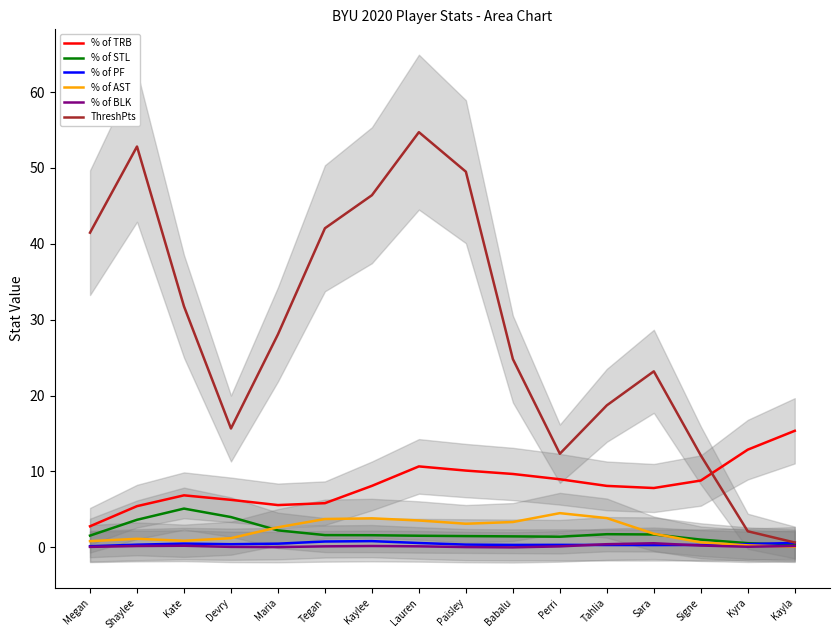

Reading left to right, what are all the values shown in this chart?

% of TRB: Megan=2.8	Shaylee=5.4	Kate=6.8	Devry=6.3	Maria=5.6	Tegan=5.8	Kaylee=8.1	Lauren=10.7	Paisley=10.1	Babalu=9.7	Perri=9.0	Tahlia=8.1	Sara=7.8	Signe=8.8	Kyra=12.9	Kayla=15.4
% of STL: Megan=1.5	Shaylee=3.6	Kate=5.1	Devry=4.0	Maria=2.2	Tegan=1.6	Kaylee=1.6	Lauren=1.5	Paisley=1.5	Babalu=1.4	Perri=1.4	Tahlia=1.7	Sara=1.7	Signe=1.0	Kyra=0.5	Kayla=0.3
% of PF: Megan=0.1	Shaylee=0.3	Kate=0.5	Devry=0.4	Maria=0.5	Tegan=0.8	Kaylee=0.8	Lauren=0.6	Paisley=0.4	Babalu=0.3	Perri=0.3	Tahlia=0.3	Sara=0.3	Signe=0.3	Kyra=0.4	Kayla=0.6
% of AST: Megan=0.8	Shaylee=1.1	Kate=0.9	Devry=1.2	Maria=2.6	Tegan=3.7	Kaylee=3.8	Lauren=3.5	Paisley=3.1	Babalu=3.3	Perri=4.5	Tahlia=3.8	Sara=1.8	Signe=0.6	Kyra=0.3	Kayla=0.1
% of BLK: Megan=0.1	Shaylee=0.2	Kate=0.2	Devry=0.0	Maria=0.0	Tegan=0.1	Kaylee=0.2	Lauren=0.1	Paisley=0.0	Babalu=-0.0	Perri=0.1	Tahlia=0.4	Sara=0.5	Signe=0.2	Kyra=0.1	Kayla=0.2
ThreshPts: Megan=41.5	Shaylee=52.8	Kate=31.8	Devry=15.7	Maria=28.1	Tegan=42.1	Kaylee=46.4	Lauren=54.7	Paisley=49.5	Babalu=24.8	Perri=12.3	Tahlia=18.7	Sara=23.2	Signe=12.1	Kyra=2.1	Kayla=0.6